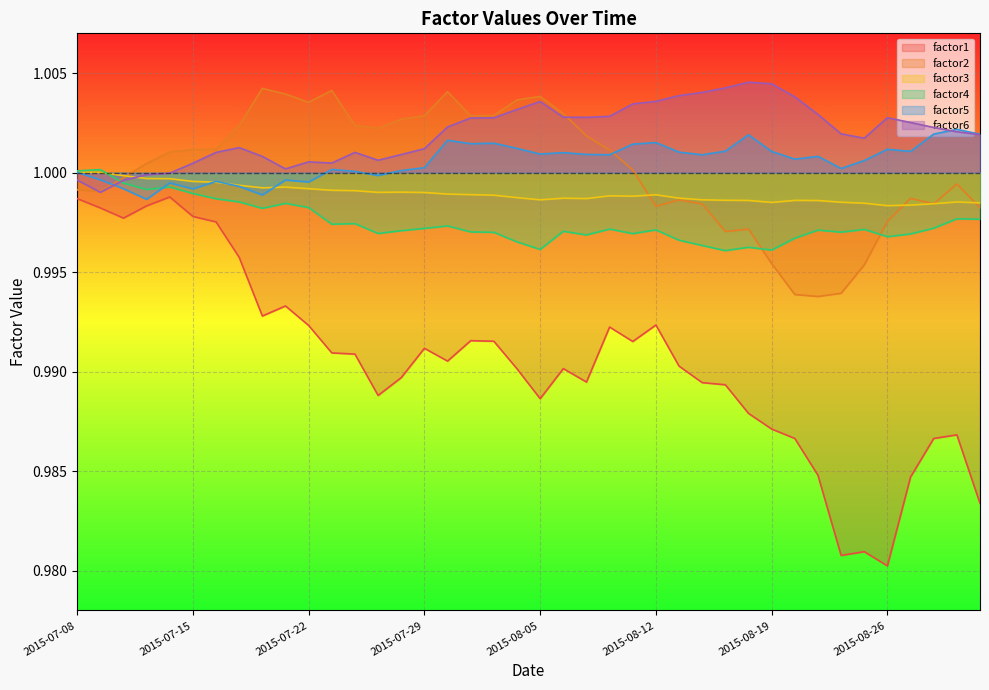

What position from the right is 2015-07-17?

33